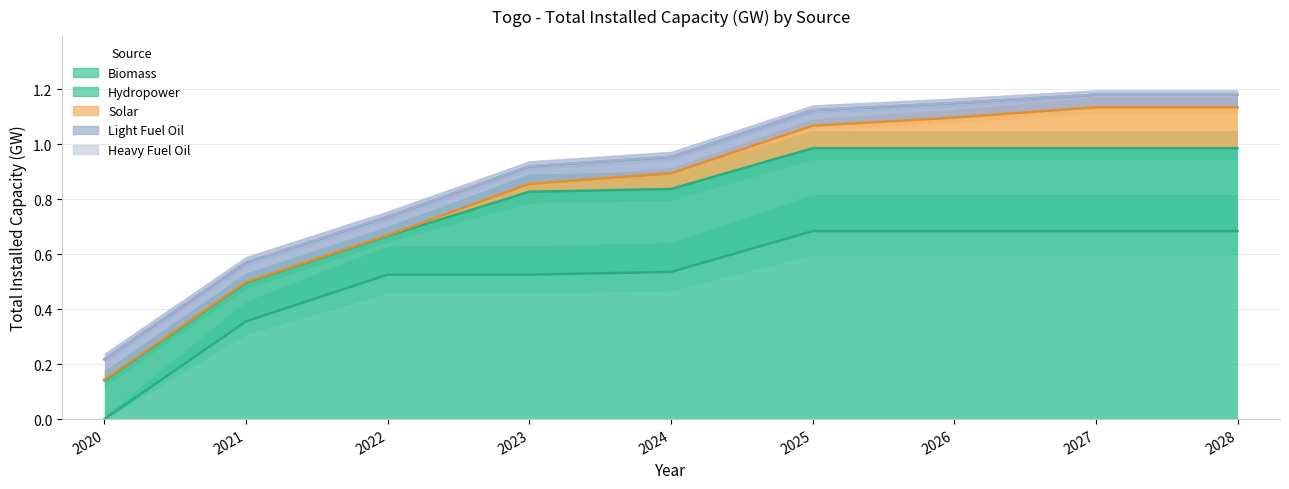

True or false: Heavy Fuel Oil and Light Fuel Oil cross at least once.

False